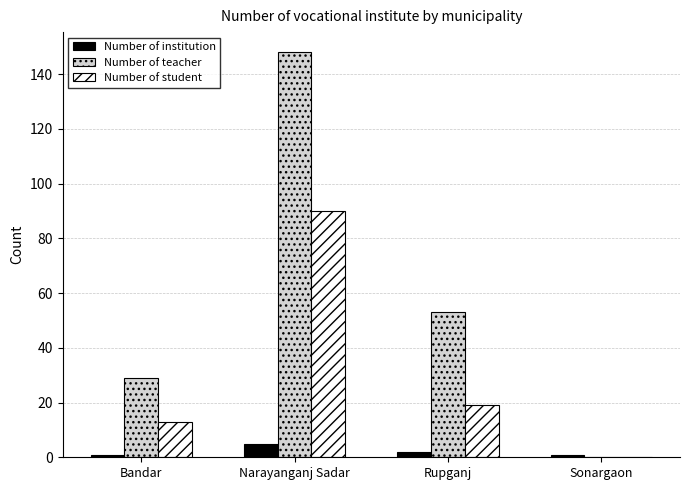

Which label corresponds to the largest value in the chart?

Narayanganj Sadar